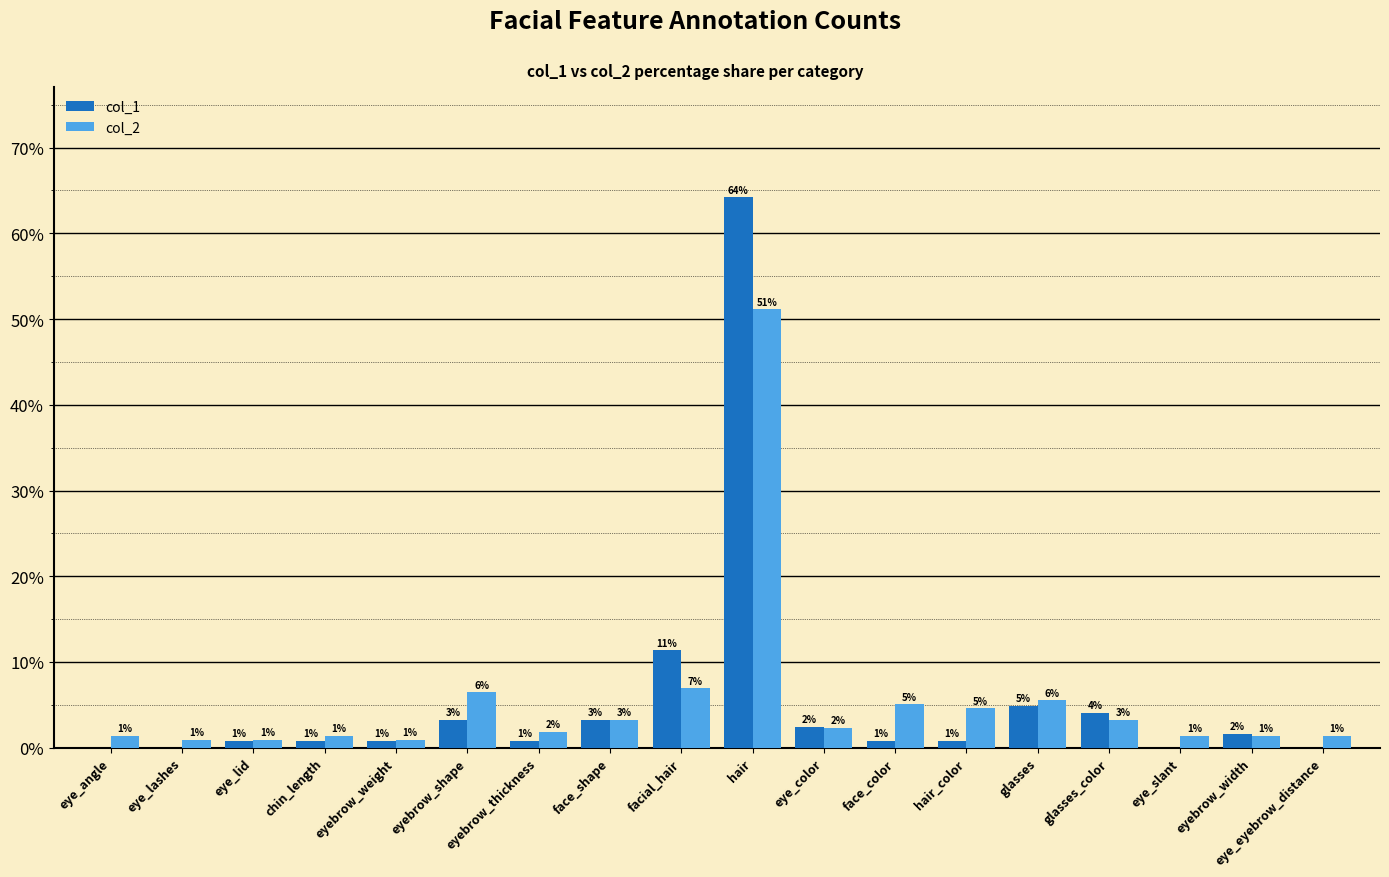

What are all the series names shown in the legend?

col_1, col_2